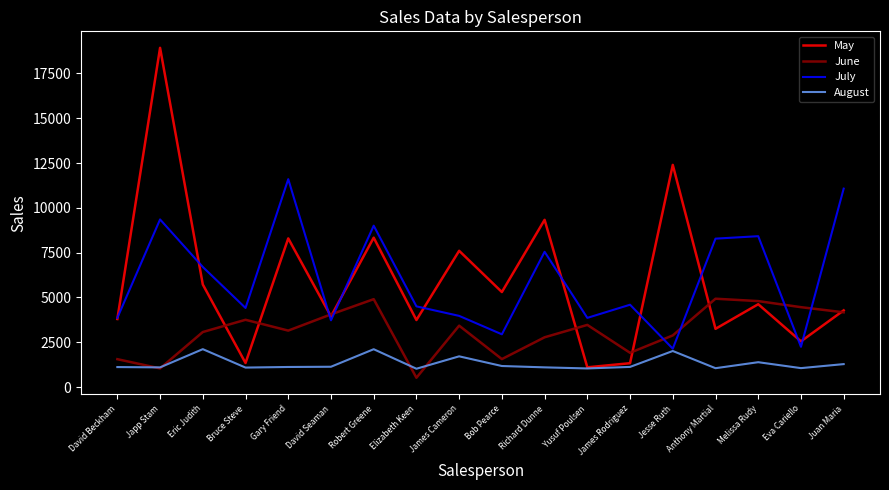

True or false: August has a value of 1040 at Yusuf Poulsen.

True